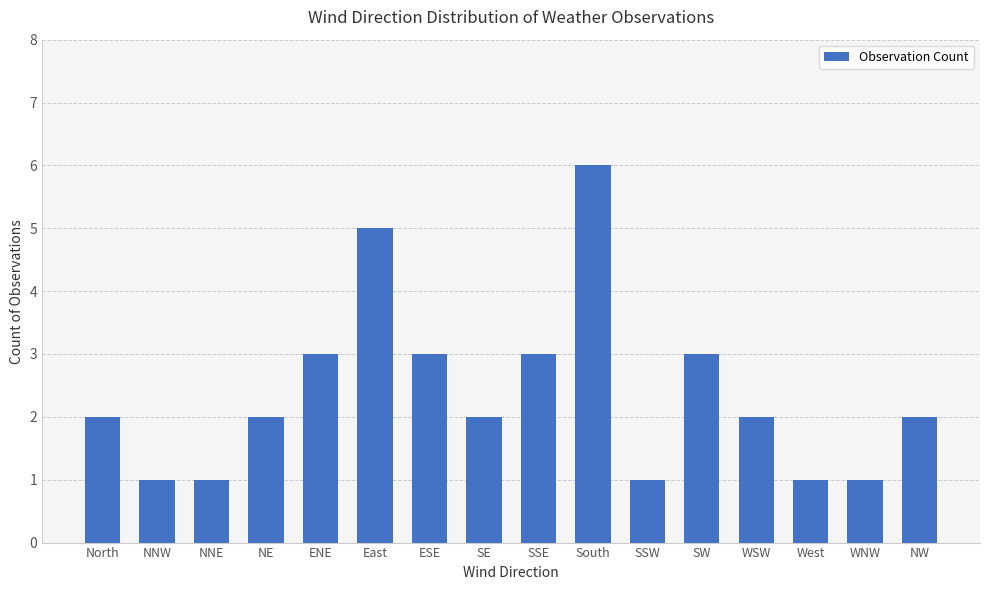

Approximately how many times larger is the value at WNW compared to SSE?

0.3